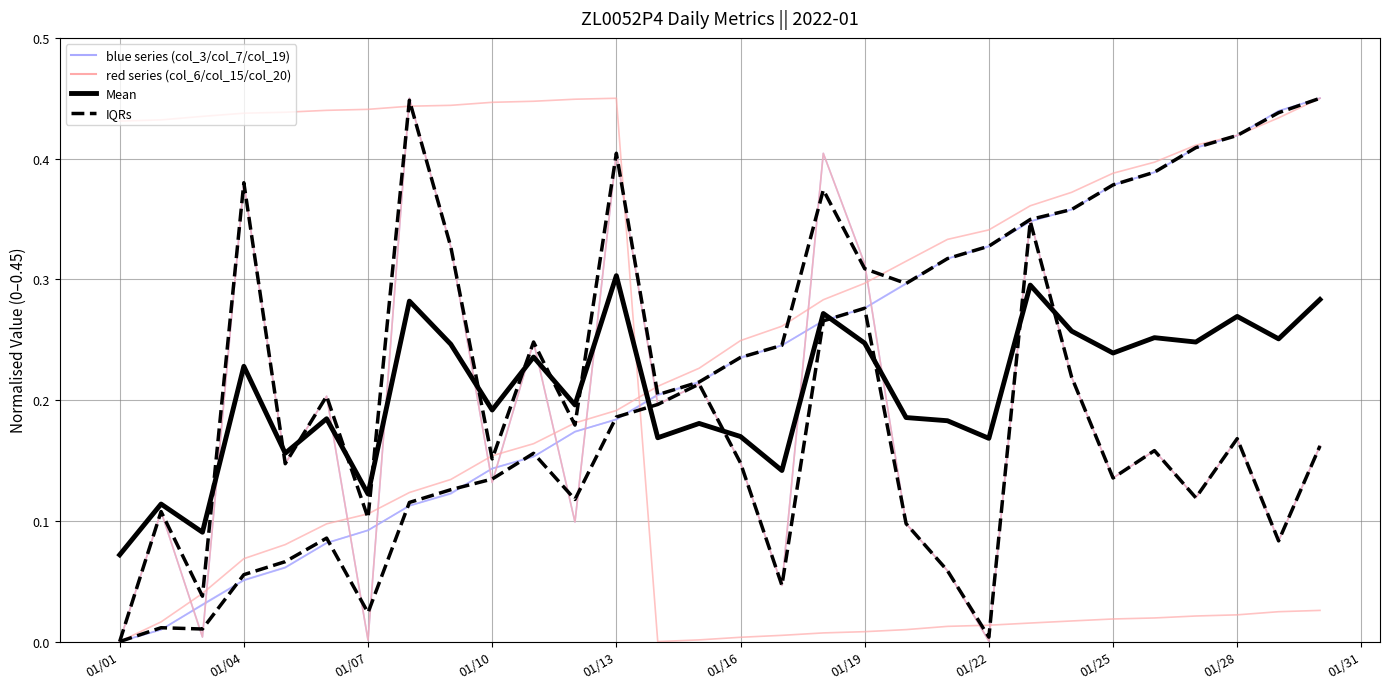

At which label is Mean closest to 0?

01/01